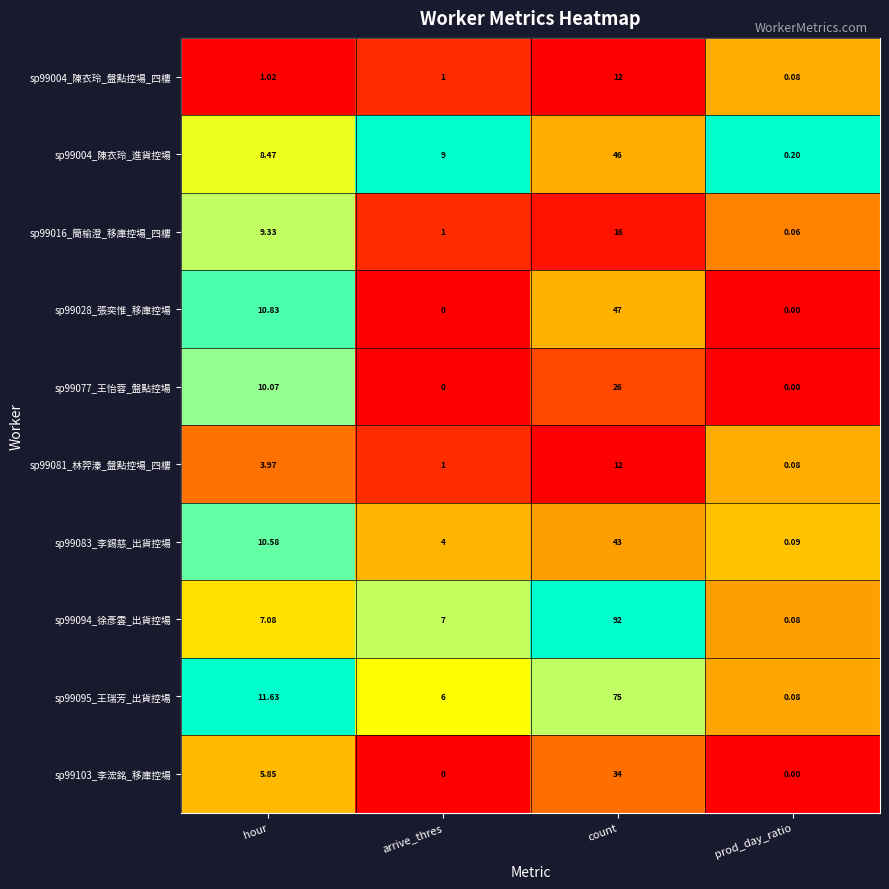

Which series has the widest spread of values?

sp99094_徐彥雲_出貨控場